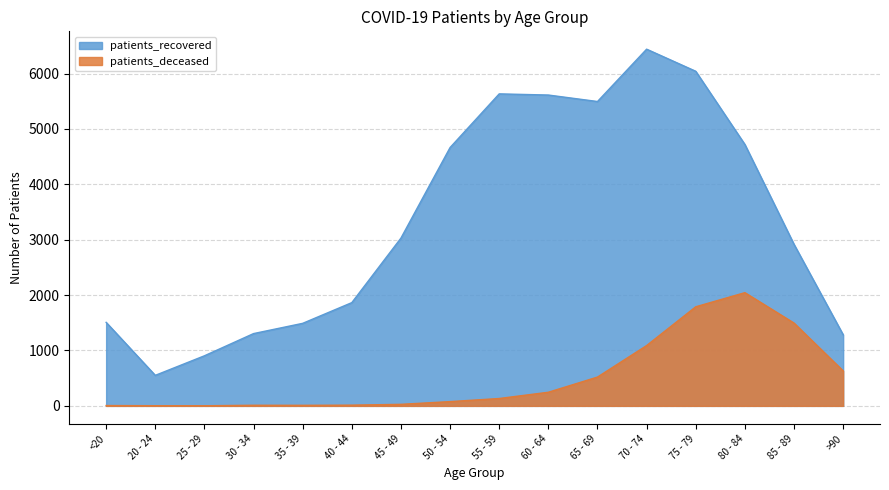

Which has a higher value, 85 - 89 or <20?

85 - 89